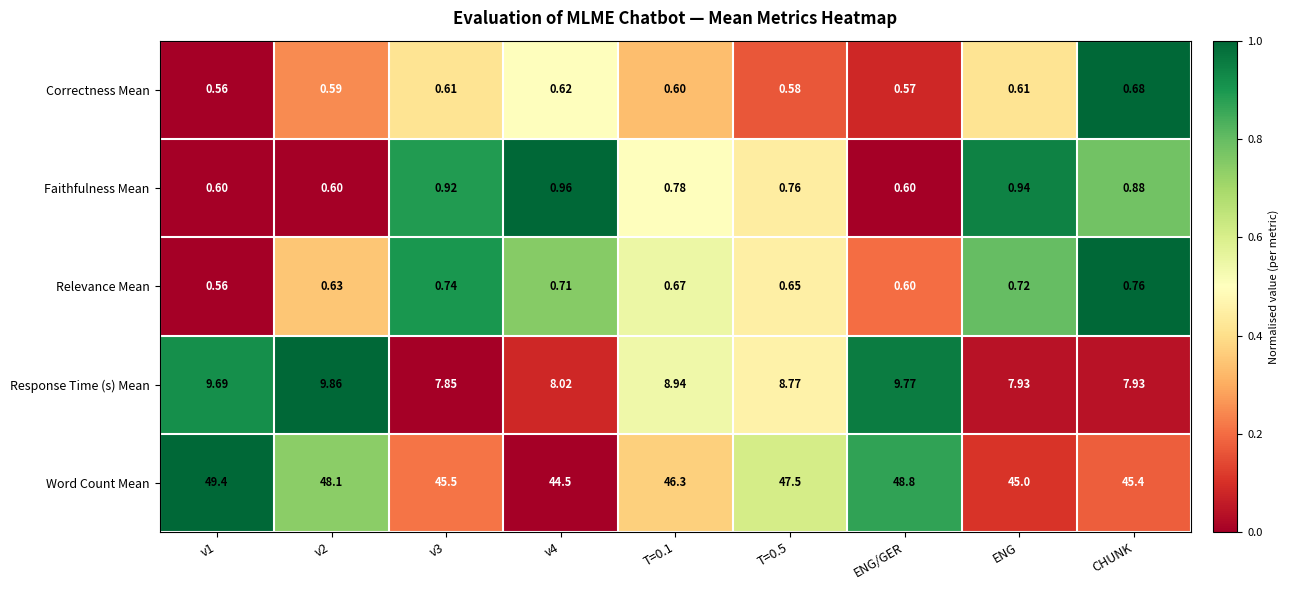

List the series in order of their peak value, lowest first.

Correctness Mean, Relevance Mean, Faithfulness Mean, Response Time (s) Mean, Word Count Mean